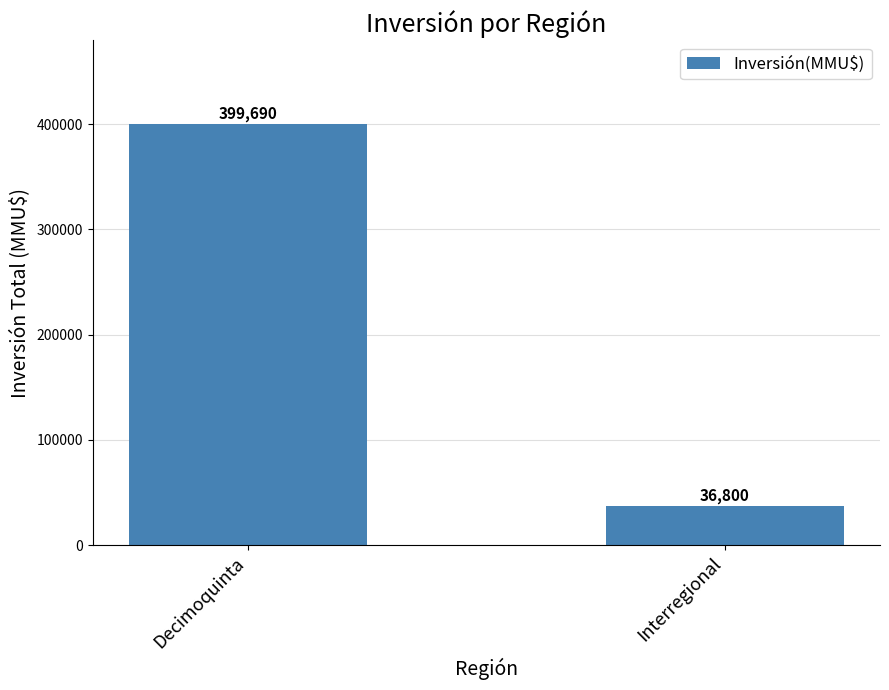

List the labels in order of value, smallest first.

Interregional, Decimoquinta